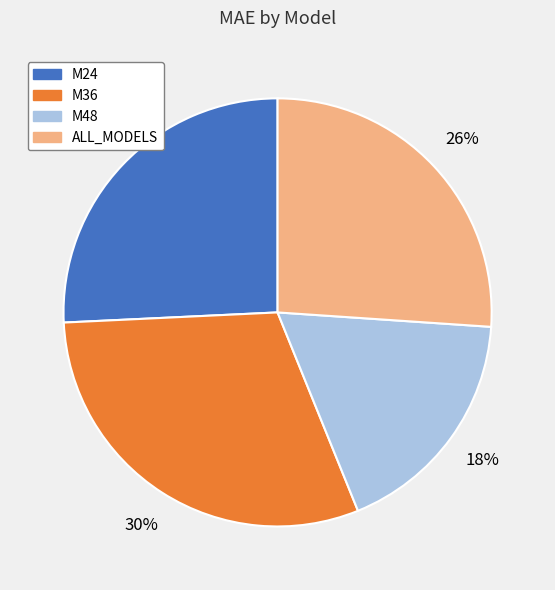

Which category has the biggest portion of the pie?

M36